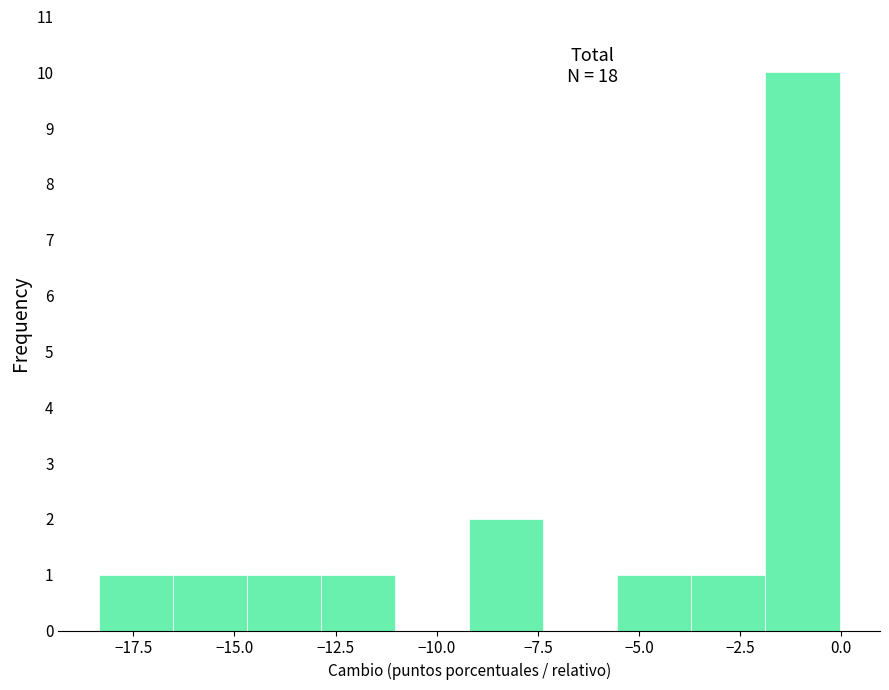

Read against the x-axis, roughly where is the centre of the tallest bar?

-1.0